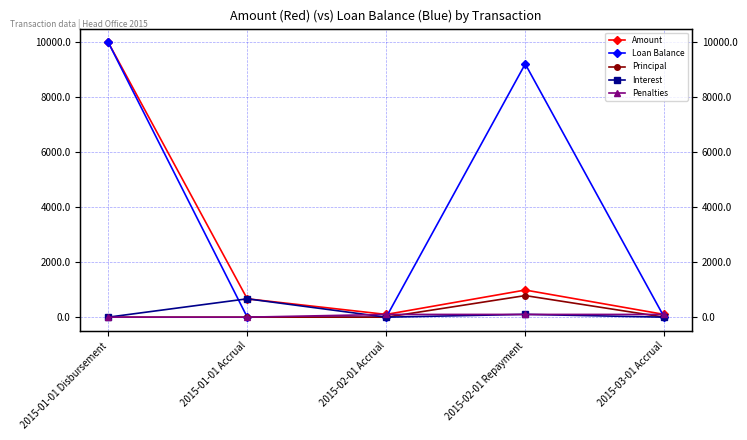

Is this an area chart (filled region under the line)?

No